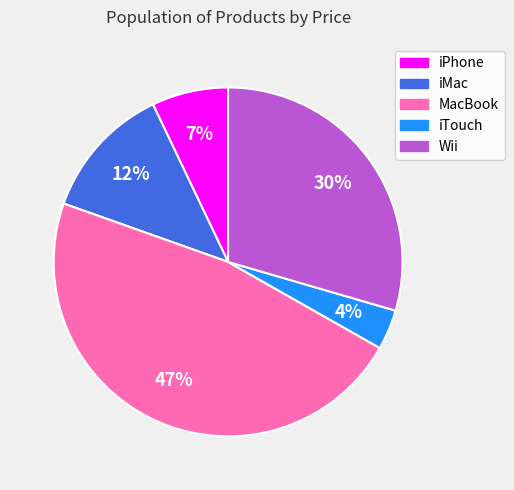

How many segments does this pie chart have?

5